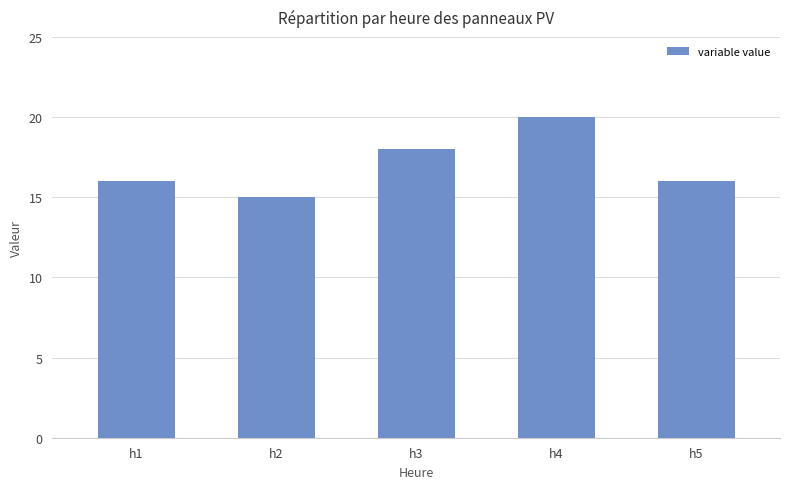

Read the value at h1.

16